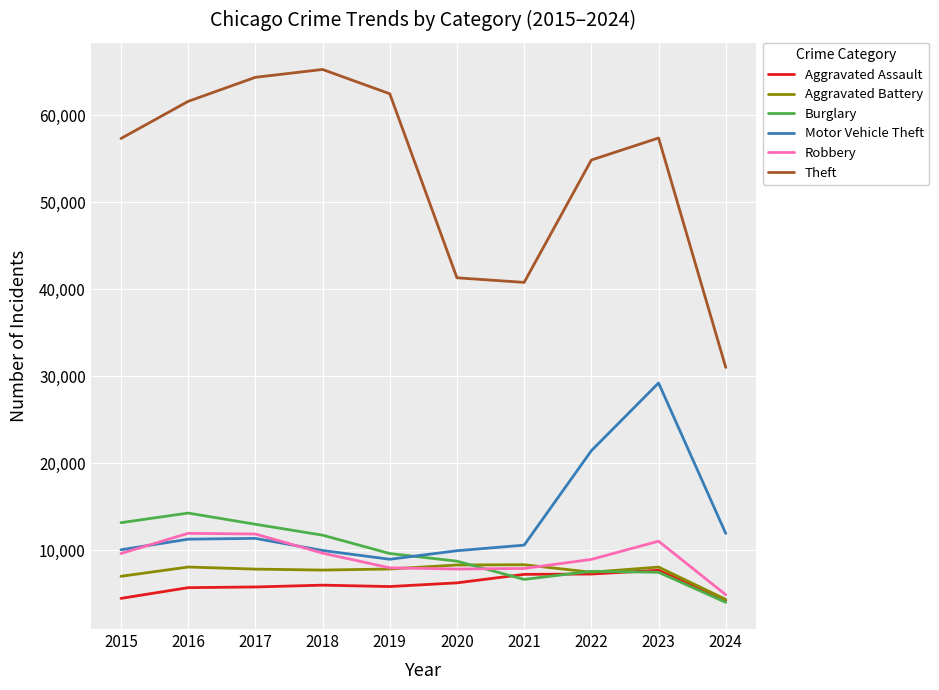

What is the total value across all series at 2024?

60547